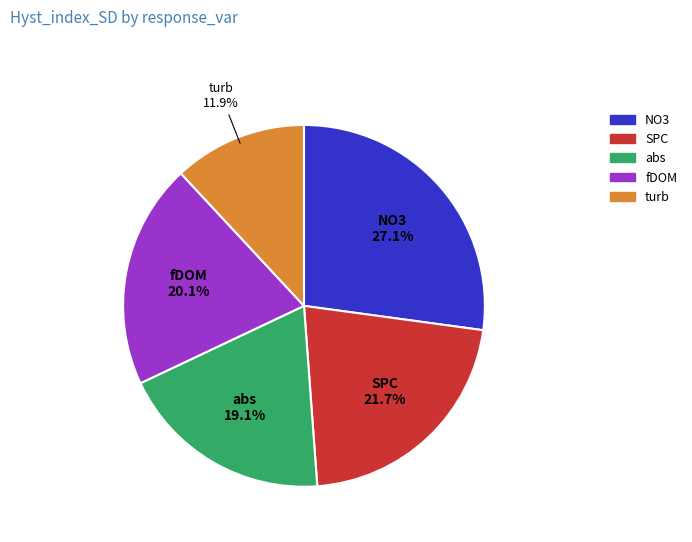

Is there a majority slice in this chart?

No